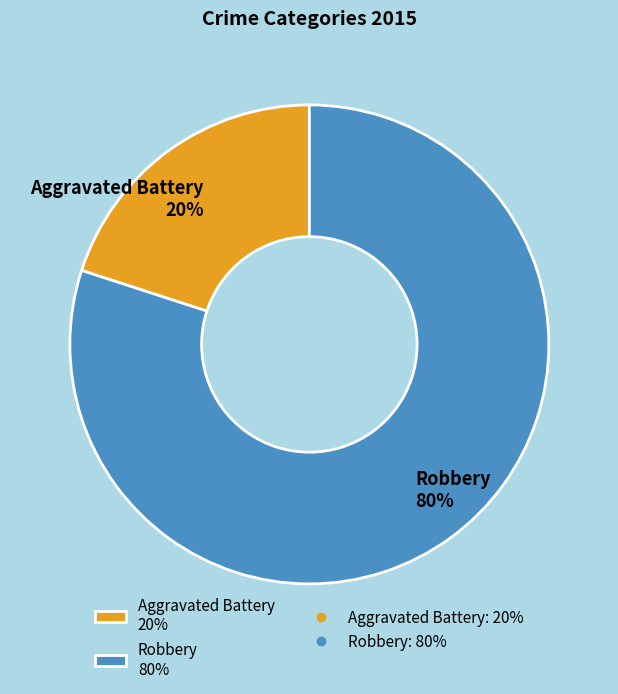

To the nearest percent, what is the difference between the largest and smallest slice percentages?

60%